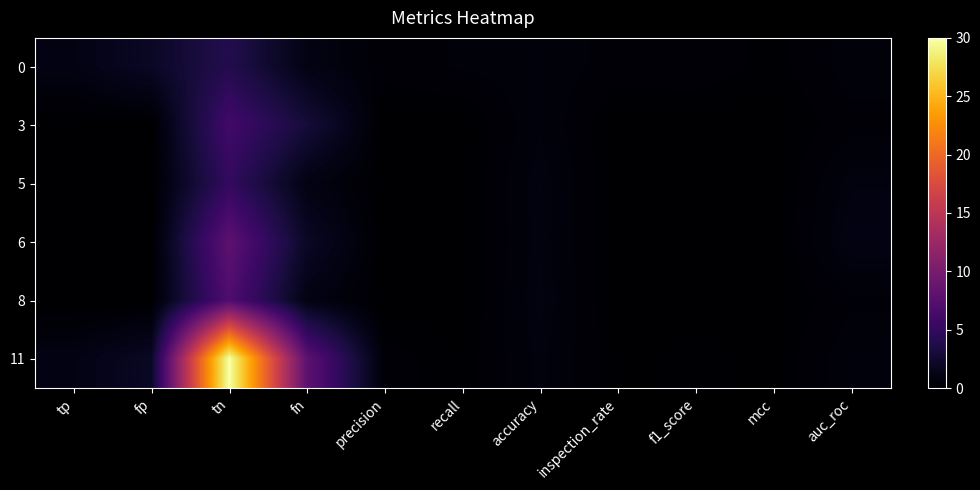

Count the number of categories in the chart.

11